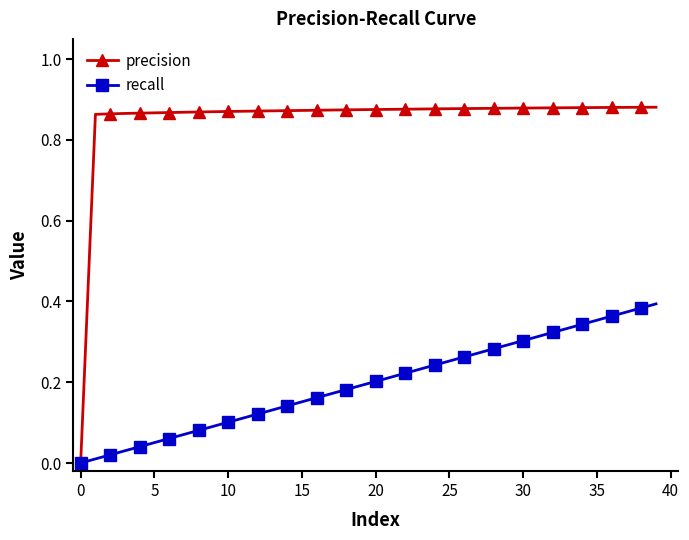

Rank the series by their average value, from lowest to highest.

recall, precision